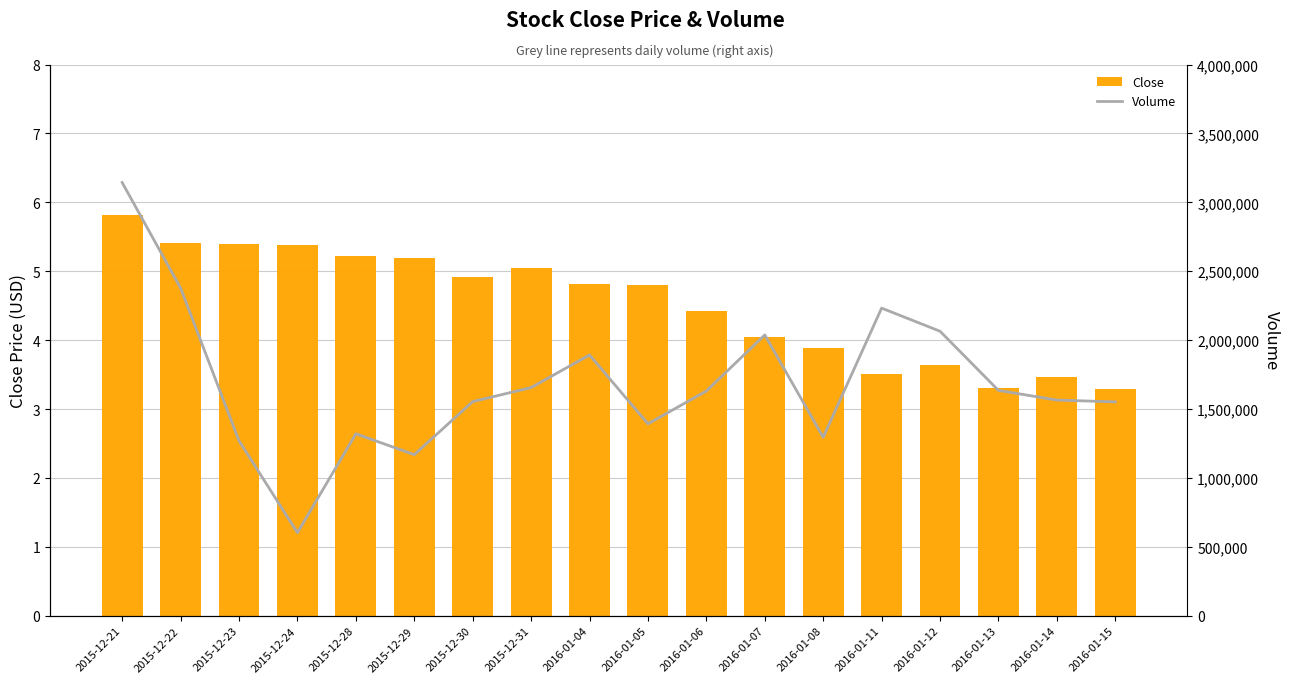

At which label does Volume reach its peak?

2015-12-21